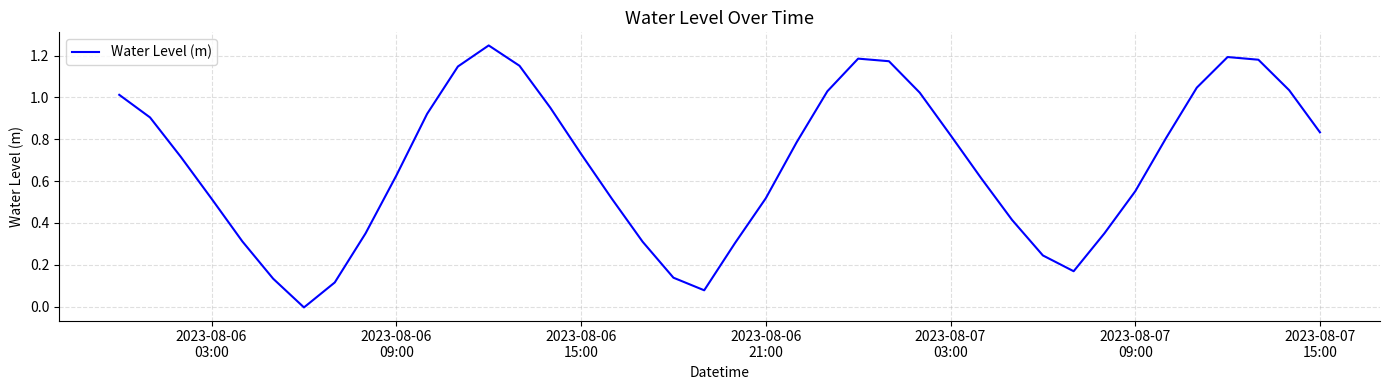

What is the difference between the maximum and minimum values?

1.3